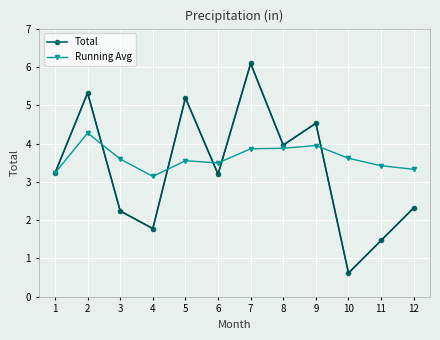

Does the chart have visible grid lines?

Yes